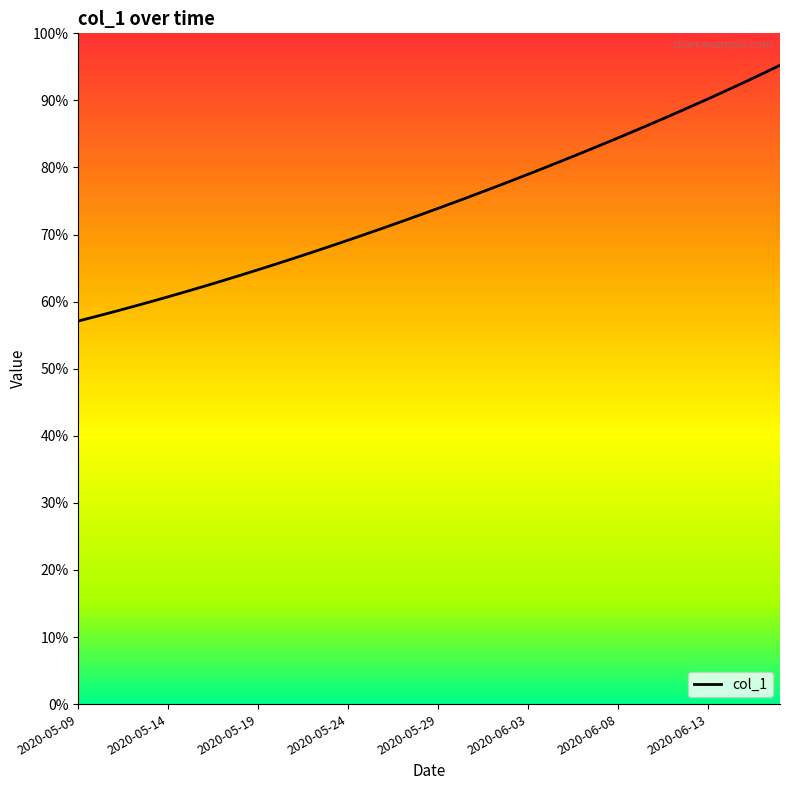

Rank the categories by value from lowest to highest.

2020-05-09, 2020-05-14, 2020-05-19, 2020-05-24, 2020-05-29, 2020-06-03, 2020-06-08, 2020-06-13, 8, 9, 10, 11, 12, 13, 14, 15, 16, 17, 18, 19, 20, 21, 22, 23, 24, 25, 26, 27, 28, 29, 30, 31, 32, 33, 34, 35, 36, 37, 38, 39